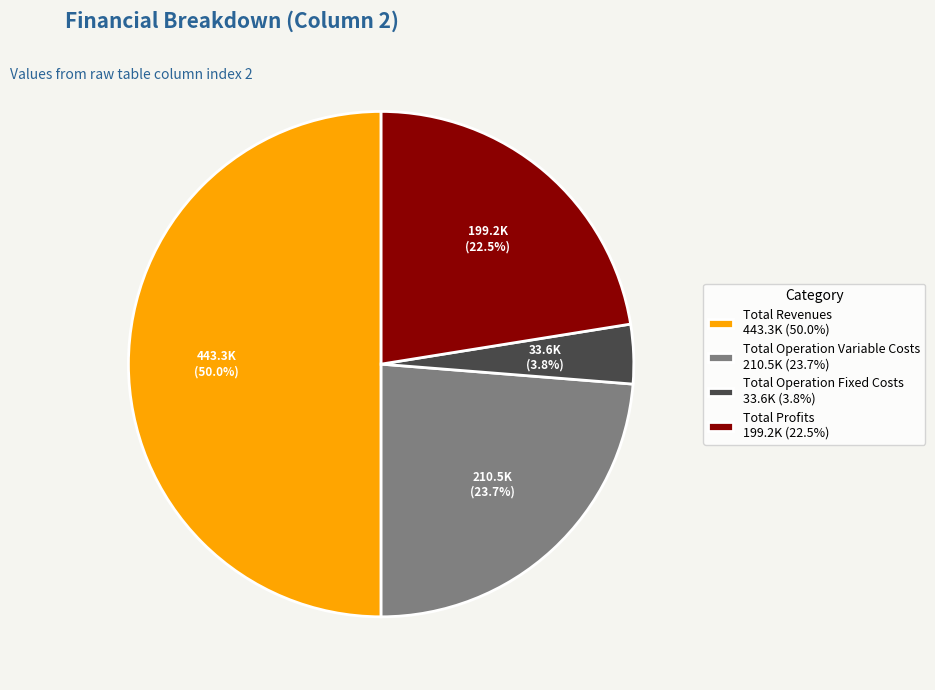

Rank the categories by value from highest to lowest.

Total Revenues 443.3K (50.0%), Total Operation Variable Costs 210.5K (23.7%), Total Profits 199.2K (22.5%), Total Operation Fixed Costs 33.6K (3.8%)